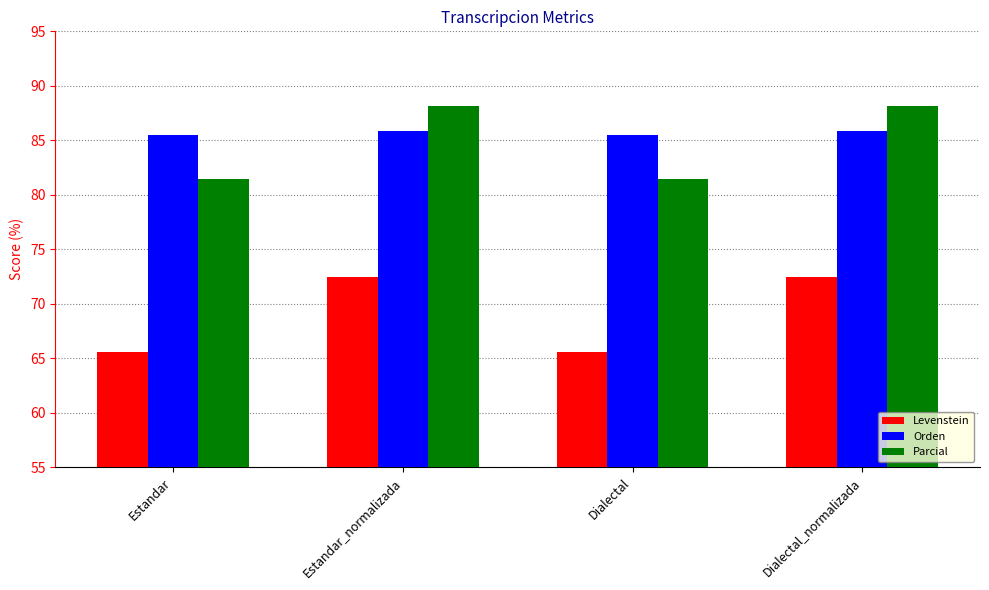

What is the greatest value displayed?

88.1